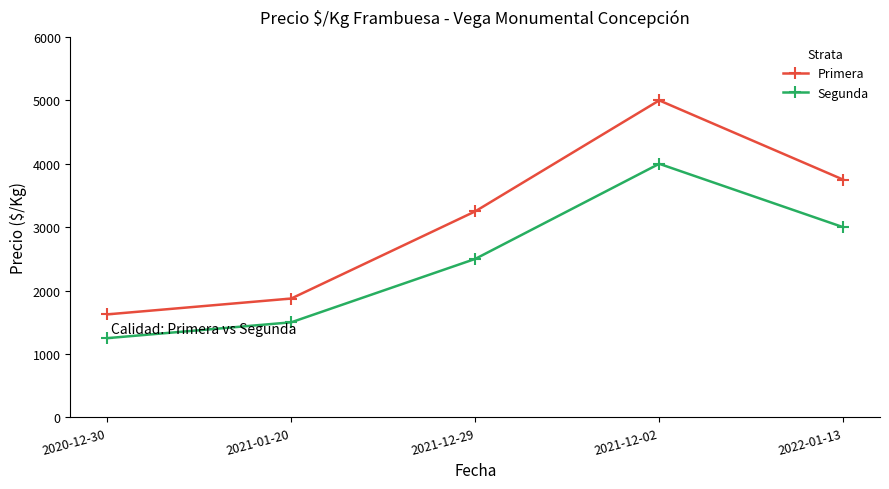

Which series has the largest total across all categories?

Primera